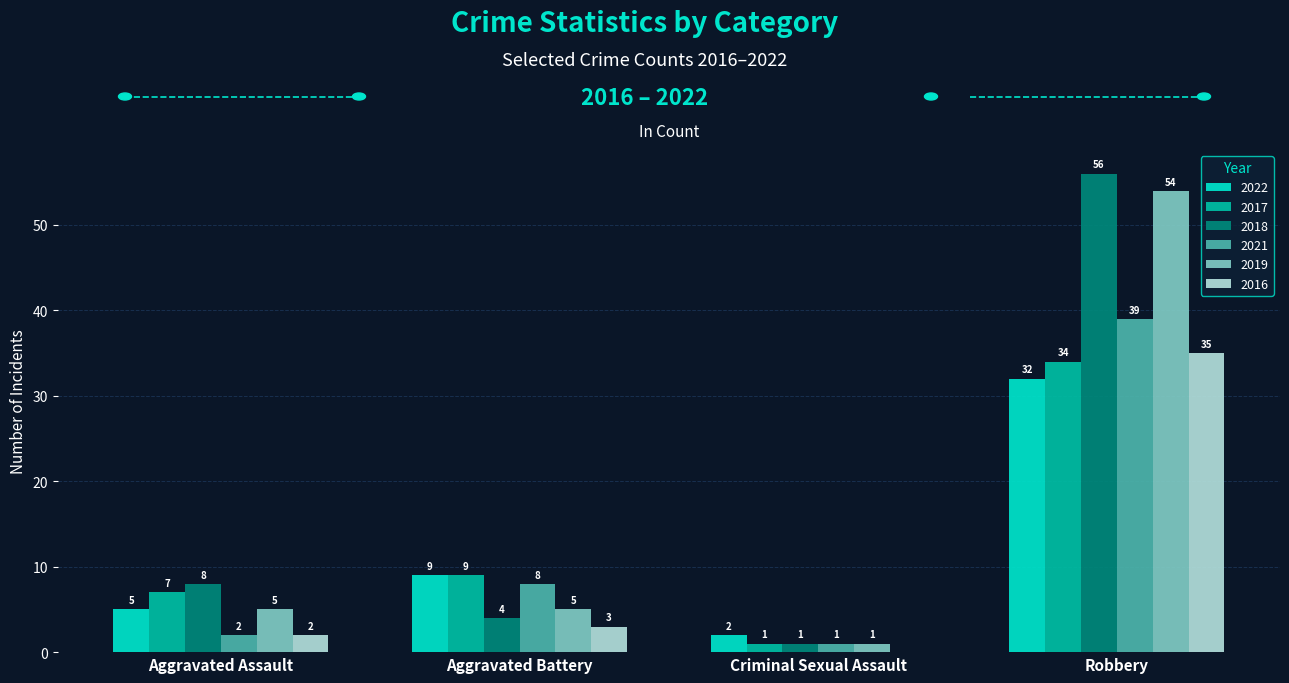

What is the greatest value displayed?

56